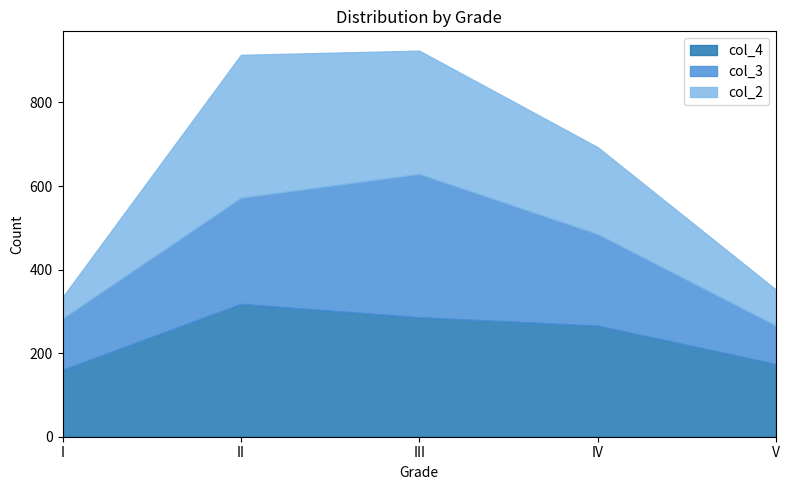

Where is col_4 nearest to the value 239?

IV